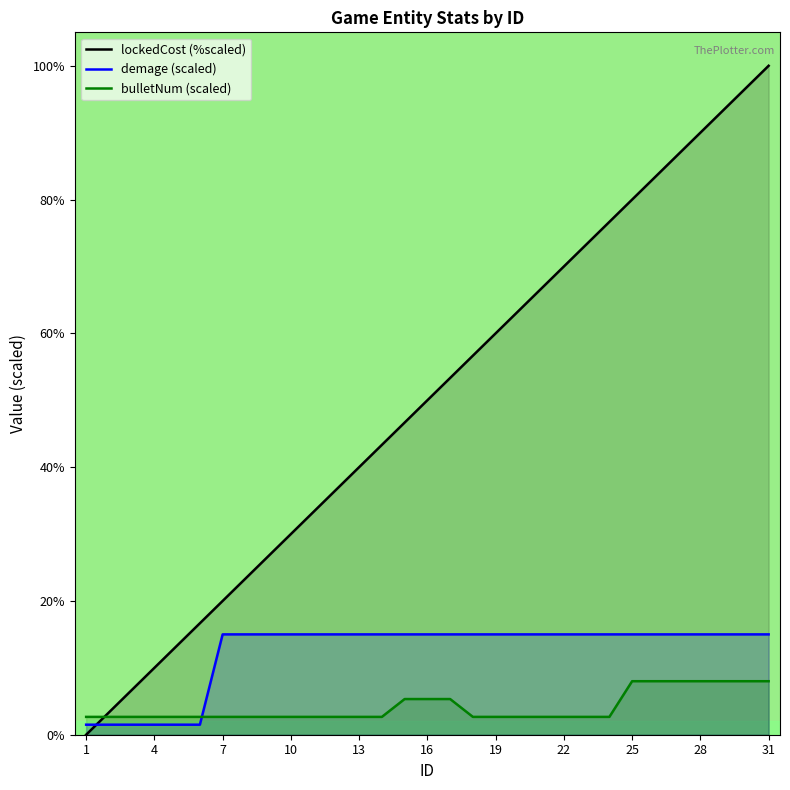

What is the highest value of the demage (scaled) series?

15.0